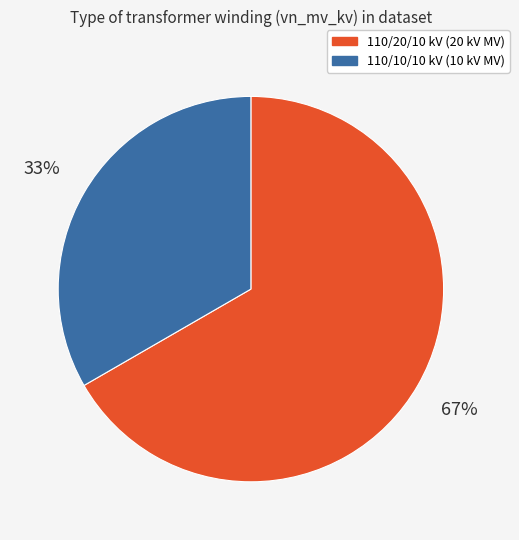

To the nearest percent, what is the average slice percentage?

50%